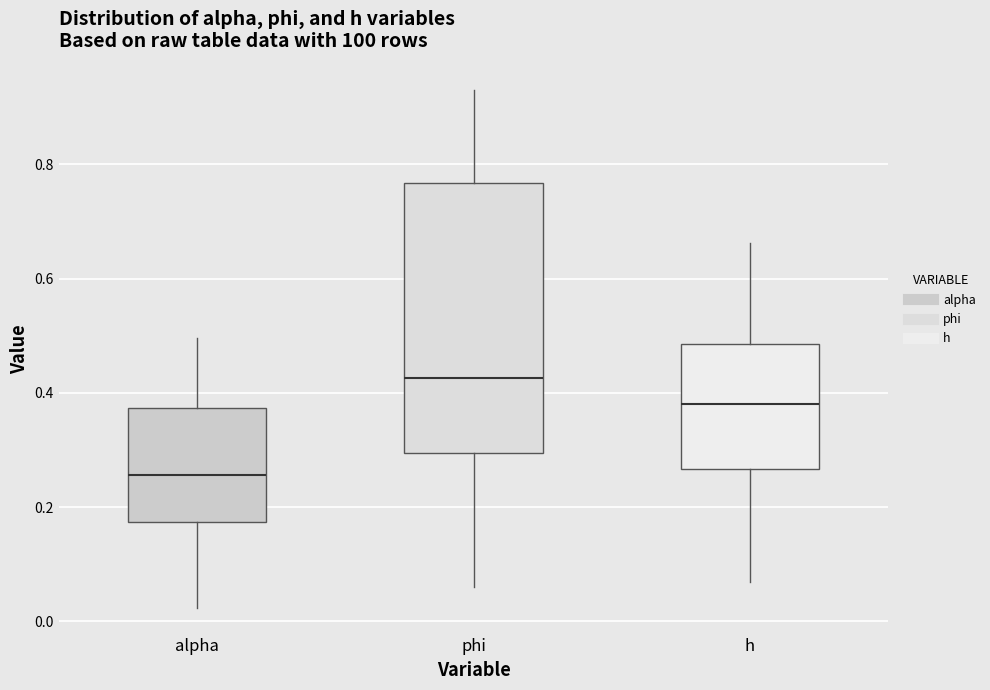

Where does the upper whisker of the box for h end on the y-axis? The values are not printed on the chart, so give them approximately, as read against the axis.

0.66